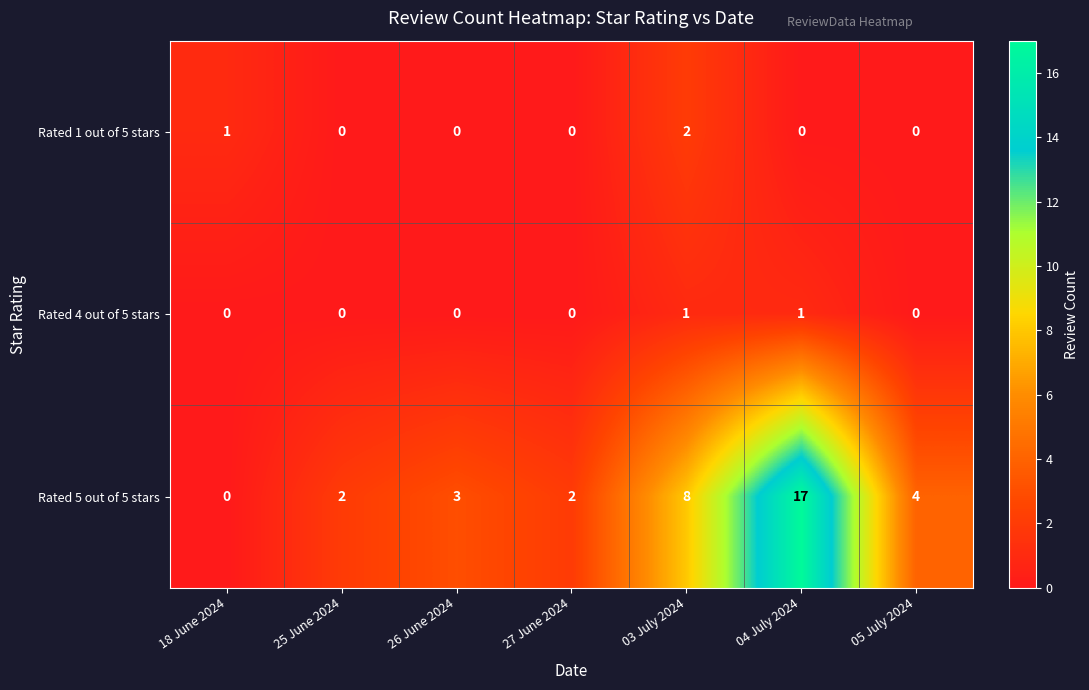

The Rated 5 out of 5 stars series shows 17 at 04 July 2024. True or false?

True